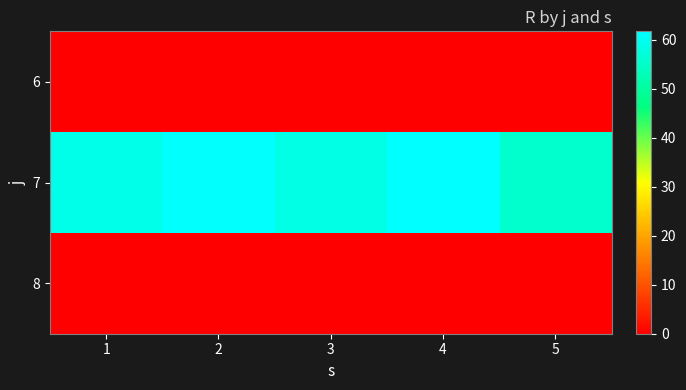

Which has a higher value, 1 or 5?

1